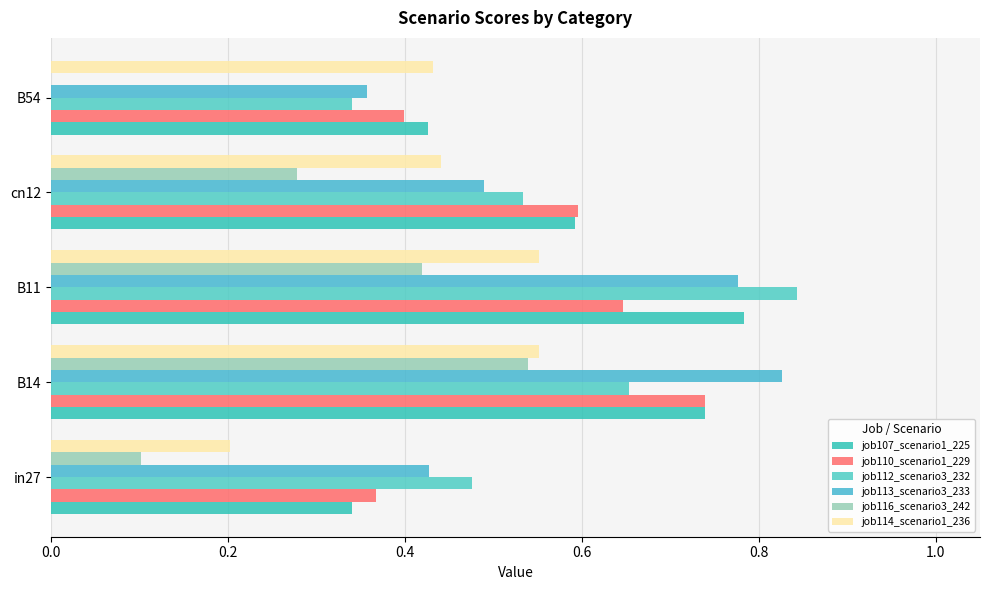

How many series are shown in this chart?

6